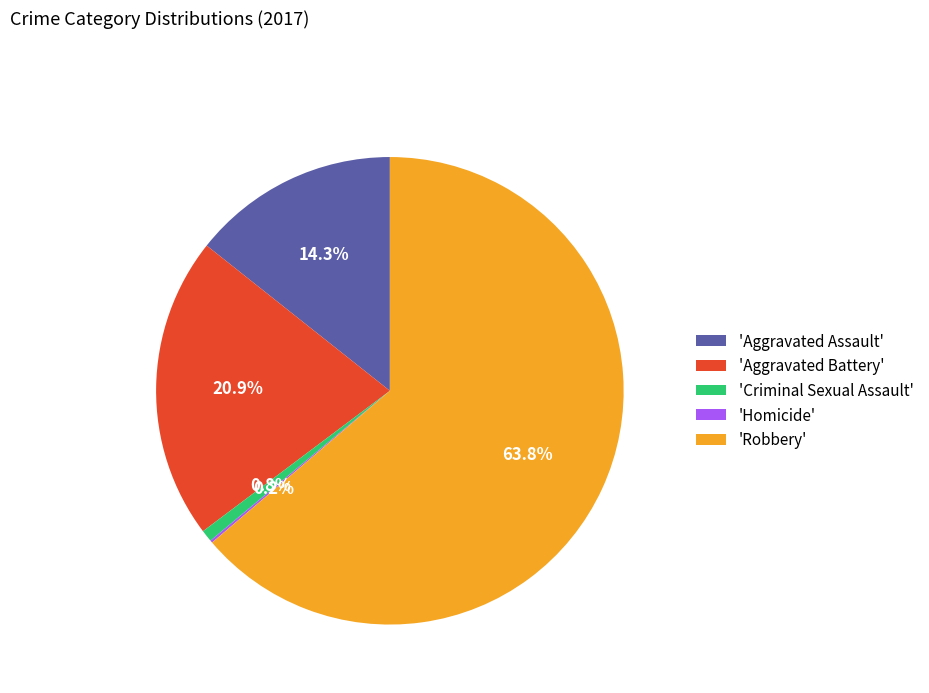

To the nearest percent, what is the average slice percentage?

20%